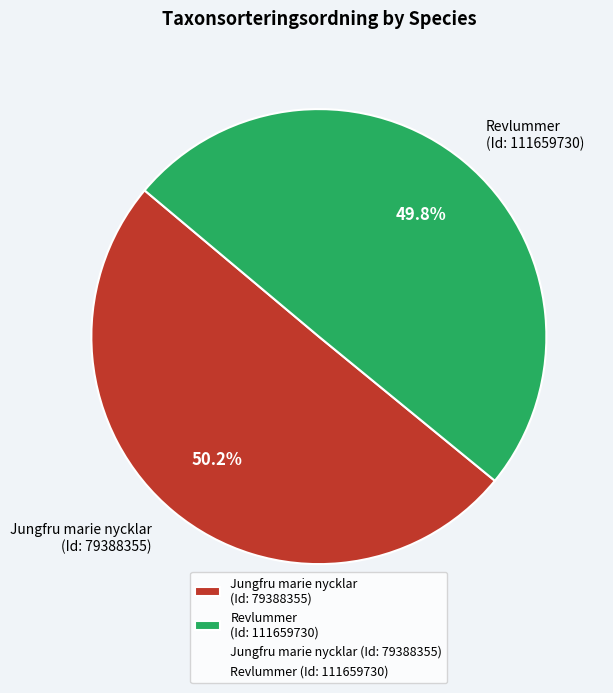

Does any single category account for the majority?

Yes